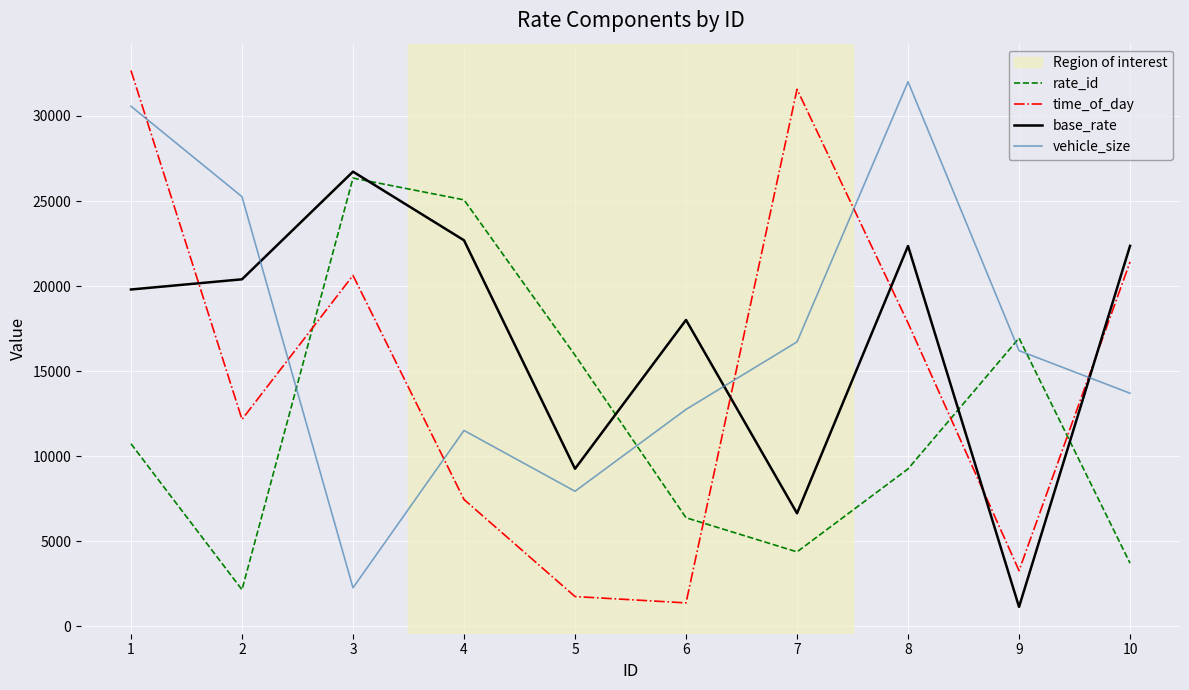

Which series has the largest range (max minus min)?

time_of_day